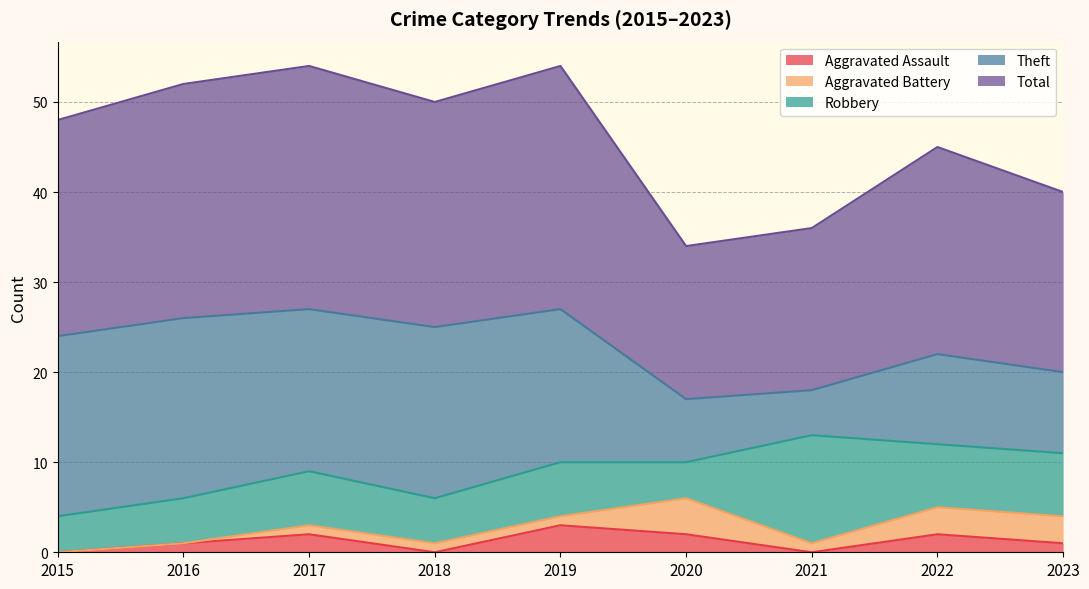

Which series has the largest total across all categories?

Total